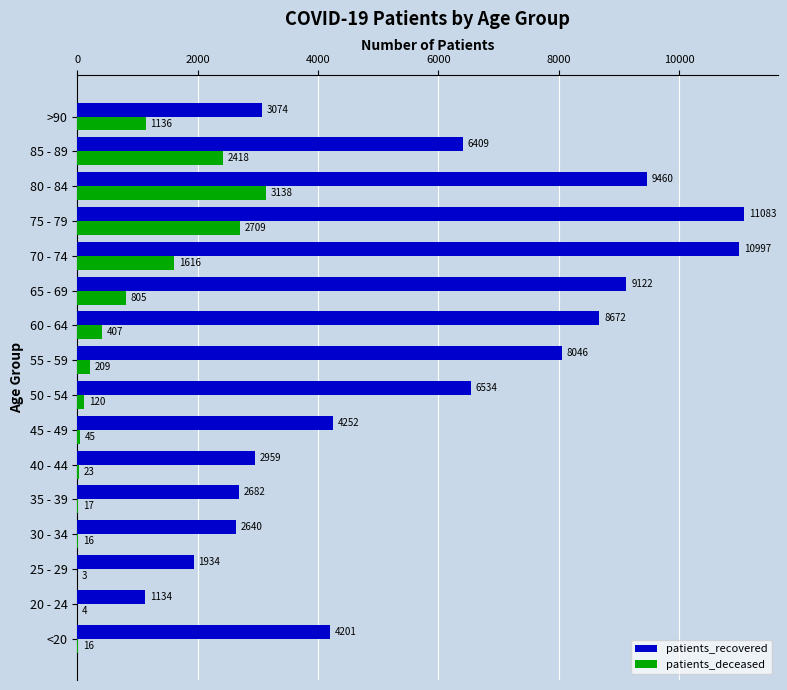

At which category is the sum across all series the highest?

75 - 79